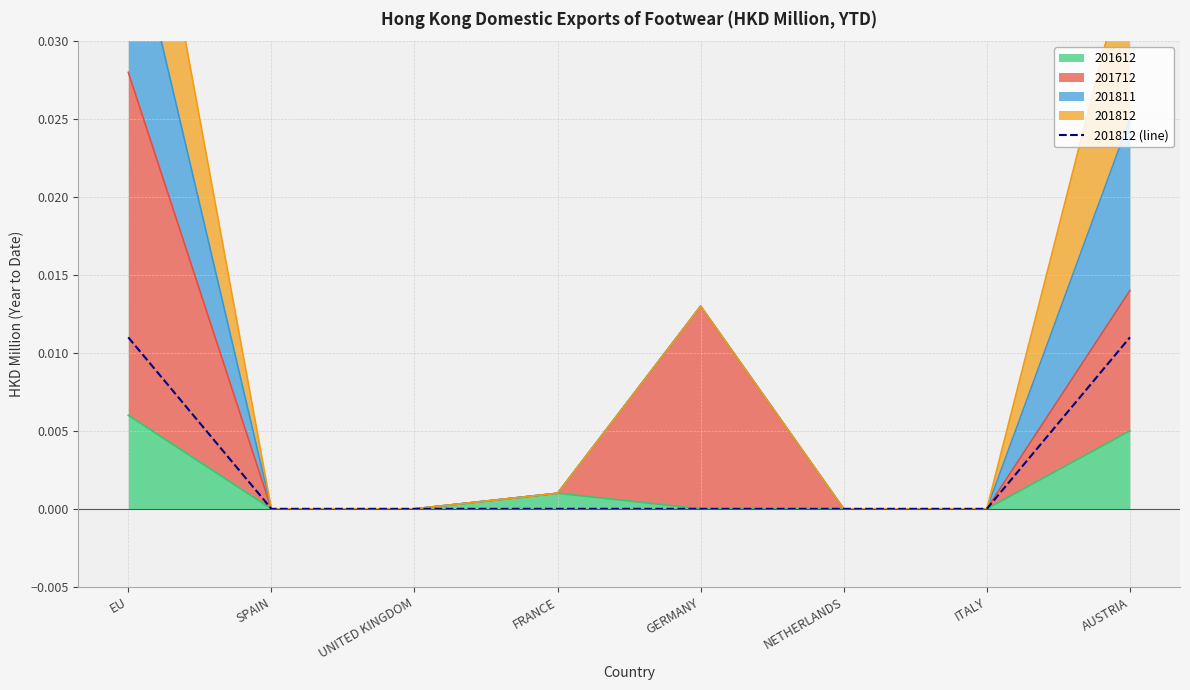

Is it true that the value at SPAIN is 0.0?

False